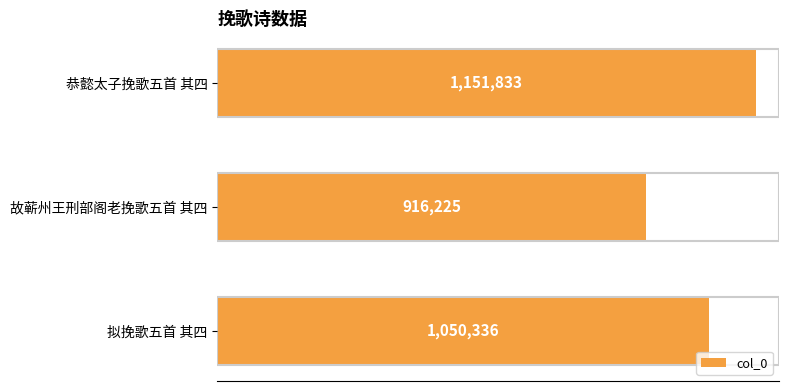

What is the average value?

1039465